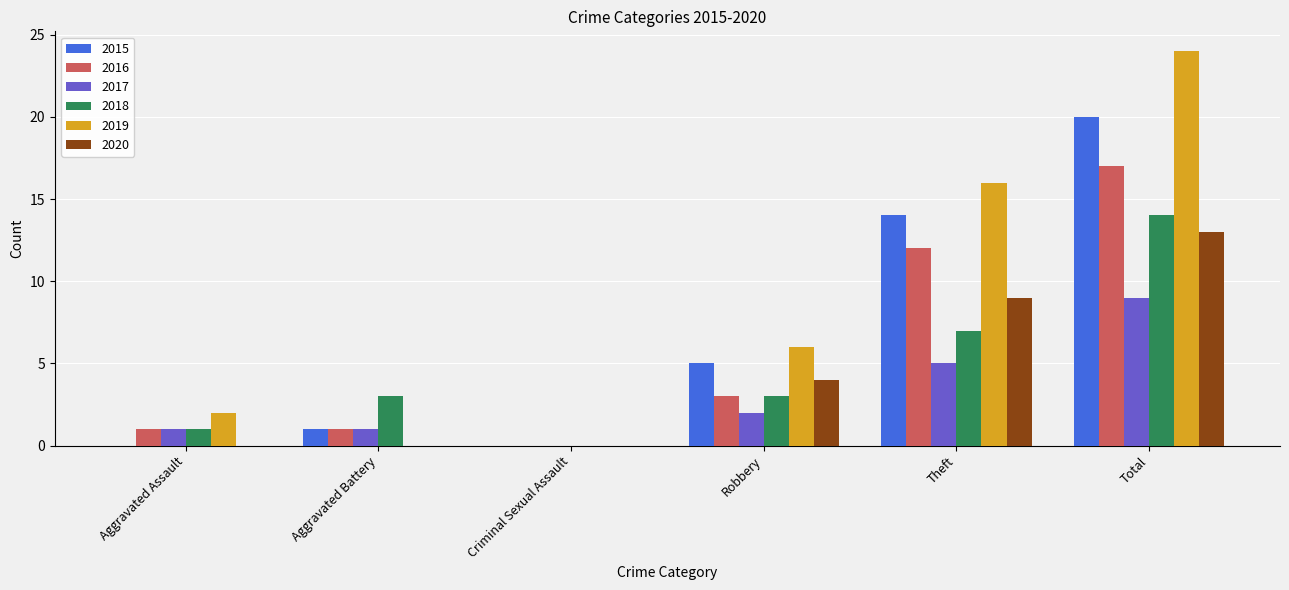

Which series has the largest range (max minus min)?

2019